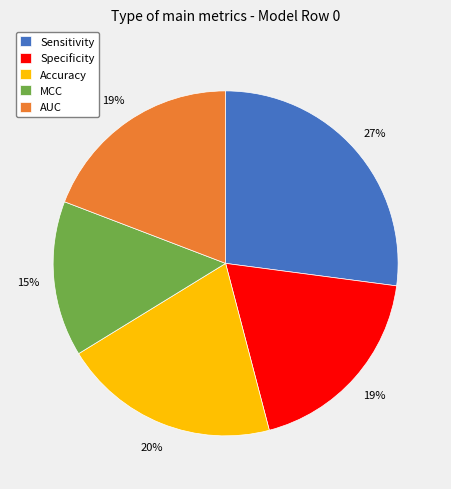

Do Accuracy and Sensitivity together represent more than half of the pie?

No